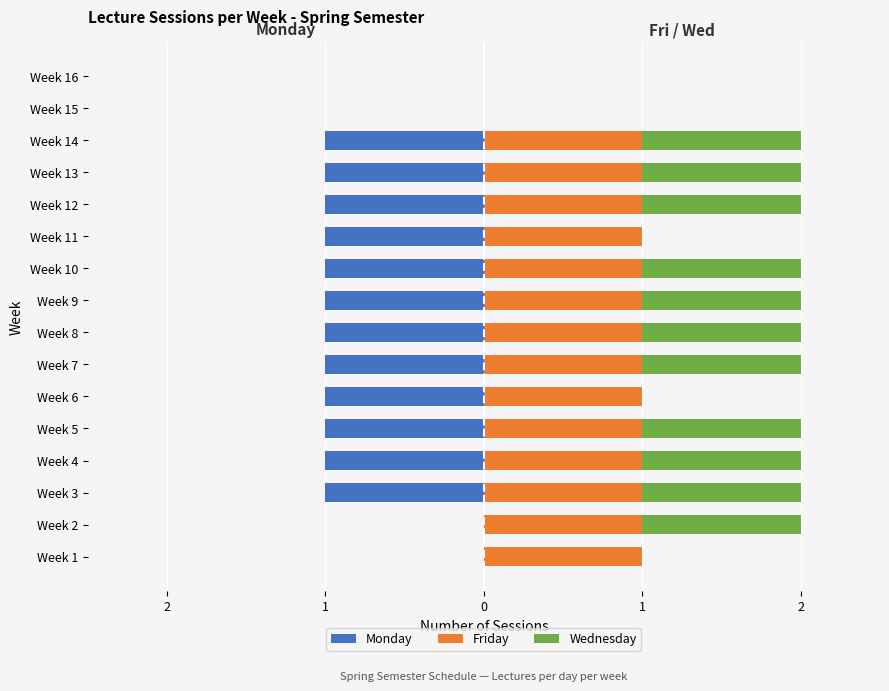

At how many categories does at least one series exceed 0?

14